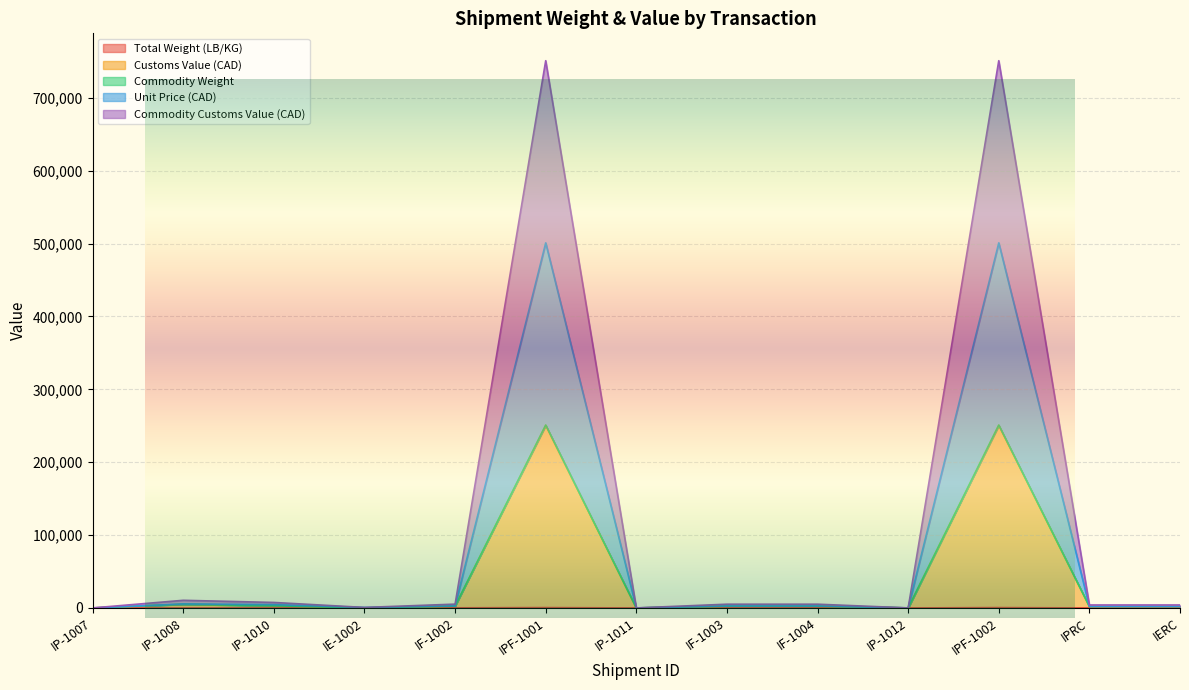

At which category does Commodity Weight reach its first local peak?

IP-1008